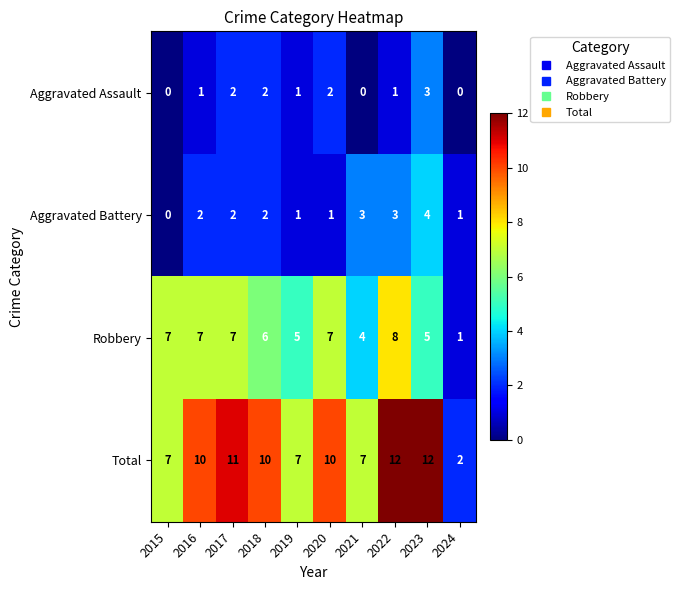

Which series has the largest total across all categories?

Total